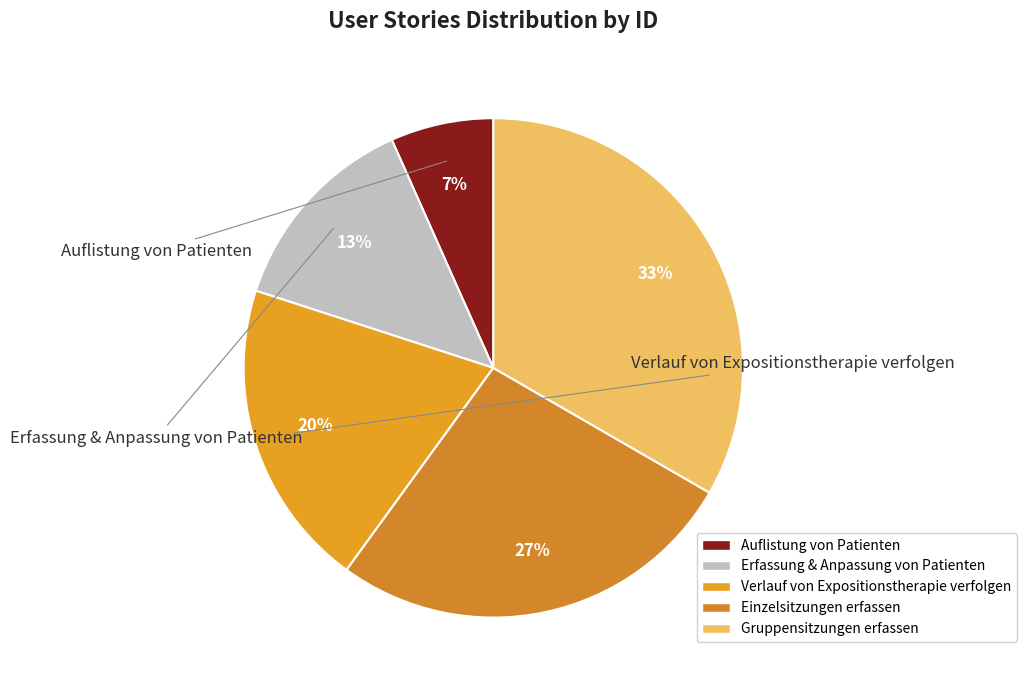

Rank the categories by value from lowest to highest.

Auflistung von Patienten, Erfassung & Anpassung von Patienten, Verlauf von Expositionstherapie verfolgen, Einzelsitzungen erfassen, Gruppensitzungen erfassen